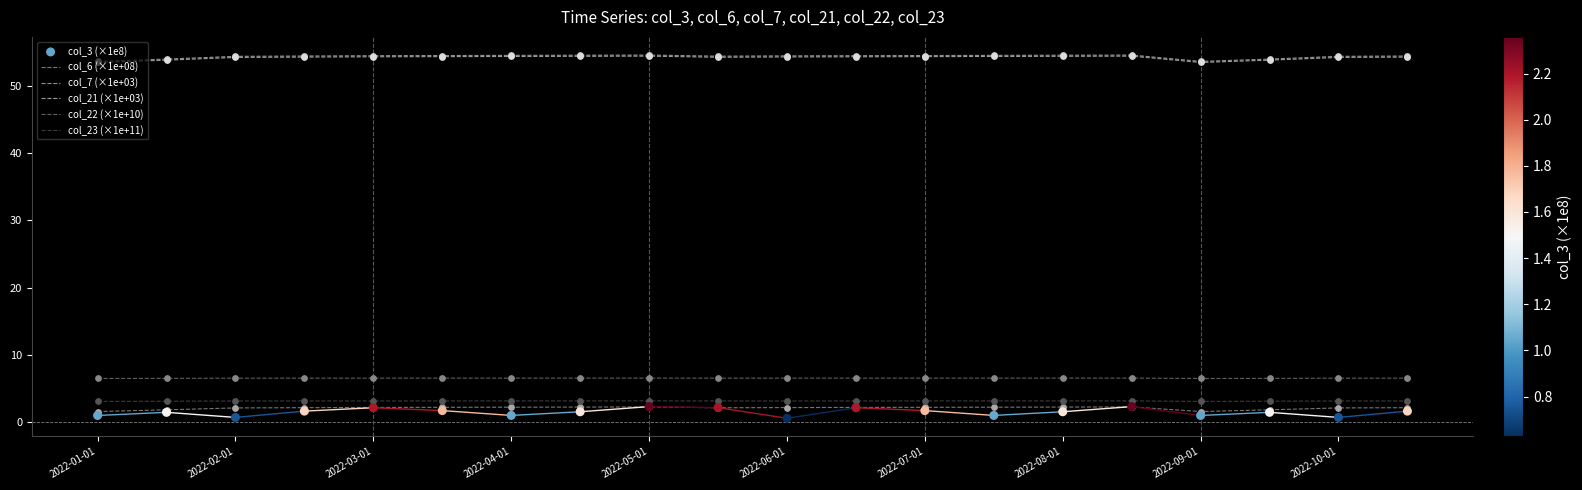

Which series has the largest Y range (max minus min)?

col_3 (×1e8)